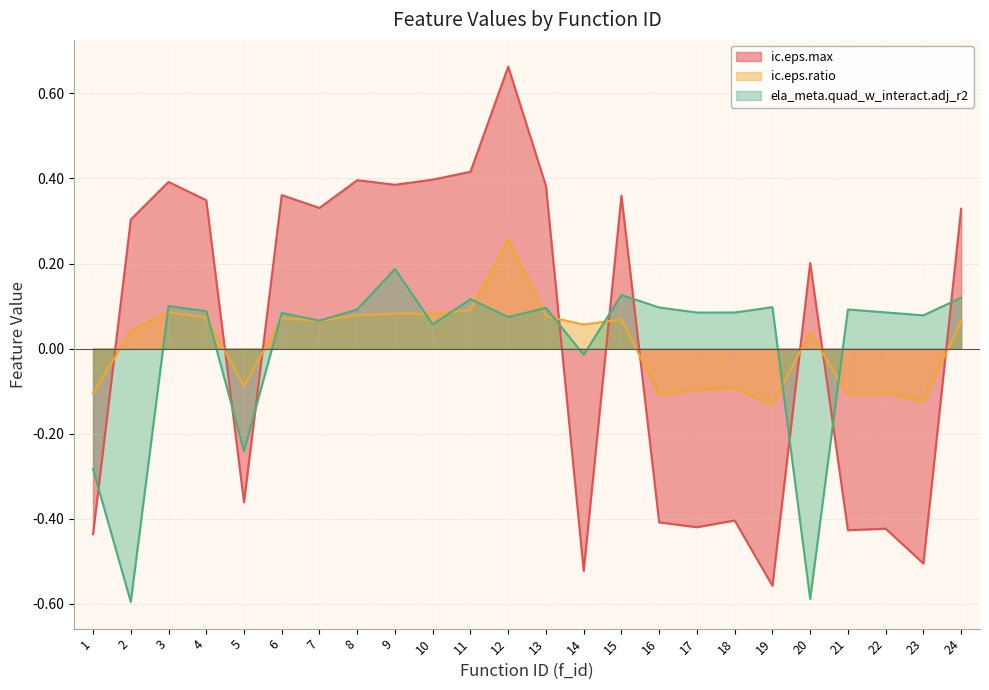

How many series are shown in this chart?

3